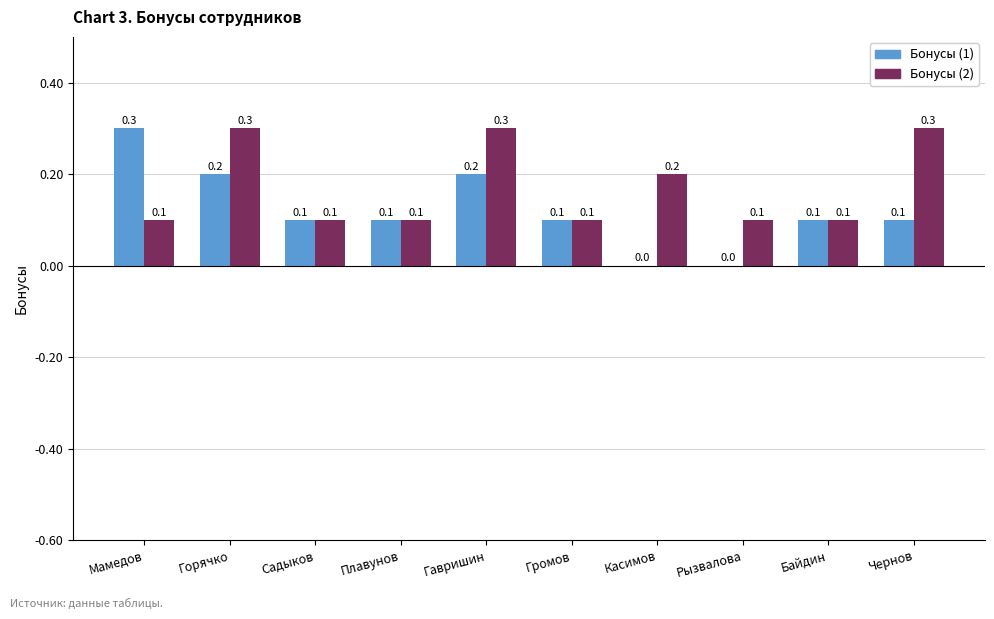

What is the spread (max minus min) of values at Гавришин?

0.1